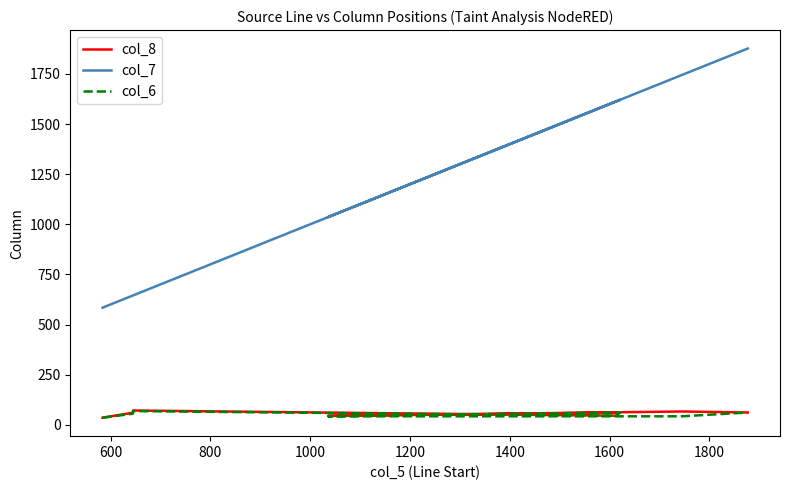

True or false: col_6 has a value of 42 at 1600.

True